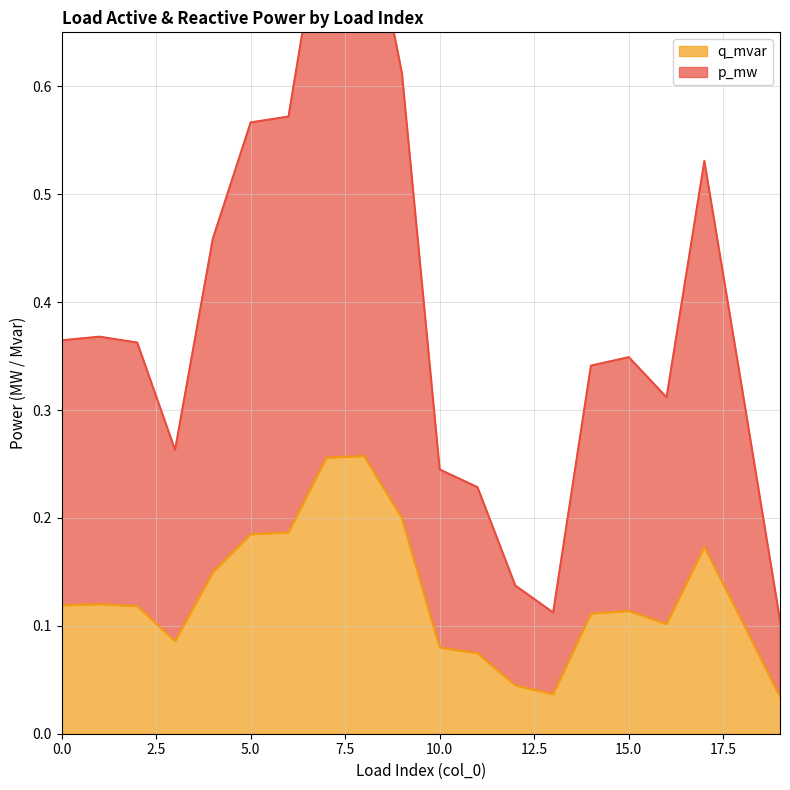

Between 14 and 17, which series saw the biggest shift?

p_mw